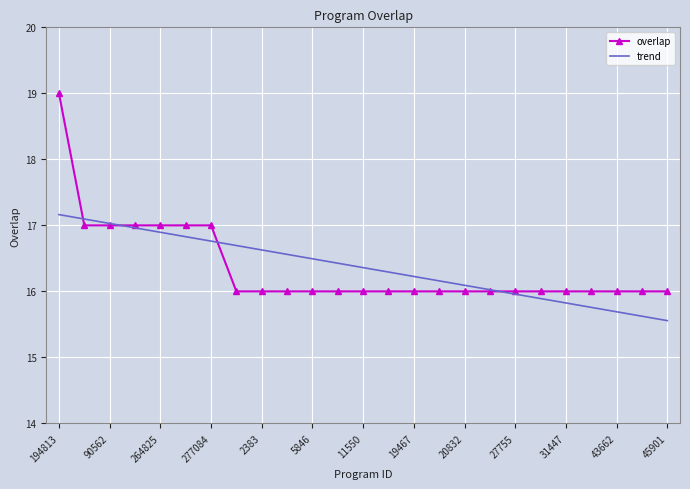

What is the lowest value of the overlap series?

16.0